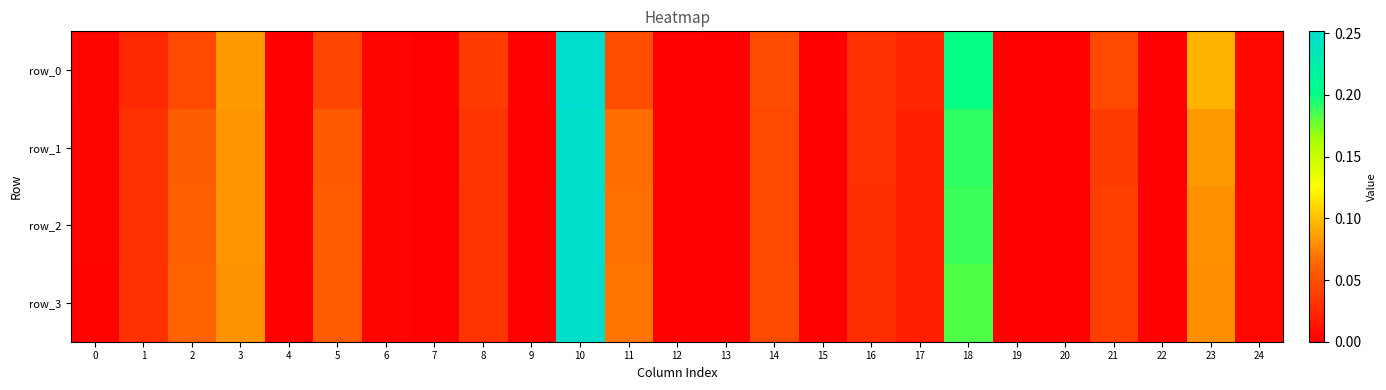

Reading left to right, extract all data points from this chart.

row_0: 0=0.0	1=0.0	2=0.0	3=0.1	4=0.0	5=0.0	6=0.0	7=0.0	8=0.0	9=0.0	10=0.3	11=0.0	12=0.0	13=0.0	14=0.0	15=0.0	16=0.0	17=0.0	18=0.2	19=0.0	20=0.0	21=0.0	22=0.0	23=0.1	24=0.0
row_1: 0=0.0	1=0.0	2=0.1	3=0.1	4=0.0	5=0.1	6=0.0	7=0.0	8=0.0	9=0.0	10=0.2	11=0.1	12=0.0	13=0.0	14=0.0	15=0.0	16=0.0	17=0.0	18=0.2	19=0.0	20=0.0	21=0.0	22=0.0	23=0.1	24=0.0
row_2: 0=0.0	1=0.0	2=0.1	3=0.1	4=0.0	5=0.1	6=0.0	7=0.0	8=0.0	9=0.0	10=0.2	11=0.1	12=0.0	13=0.0	14=0.0	15=0.0	16=0.0	17=0.0	18=0.2	19=0.0	20=0.0	21=0.0	22=0.0	23=0.1	24=0.0
row_3: 0=0.0	1=0.0	2=0.1	3=0.1	4=0.0	5=0.1	6=0.0	7=0.0	8=0.0	9=0.0	10=0.3	11=0.1	12=0.0	13=0.0	14=0.0	15=0.0	16=0.0	17=0.0	18=0.2	19=0.0	20=0.0	21=0.0	22=0.0	23=0.1	24=0.0